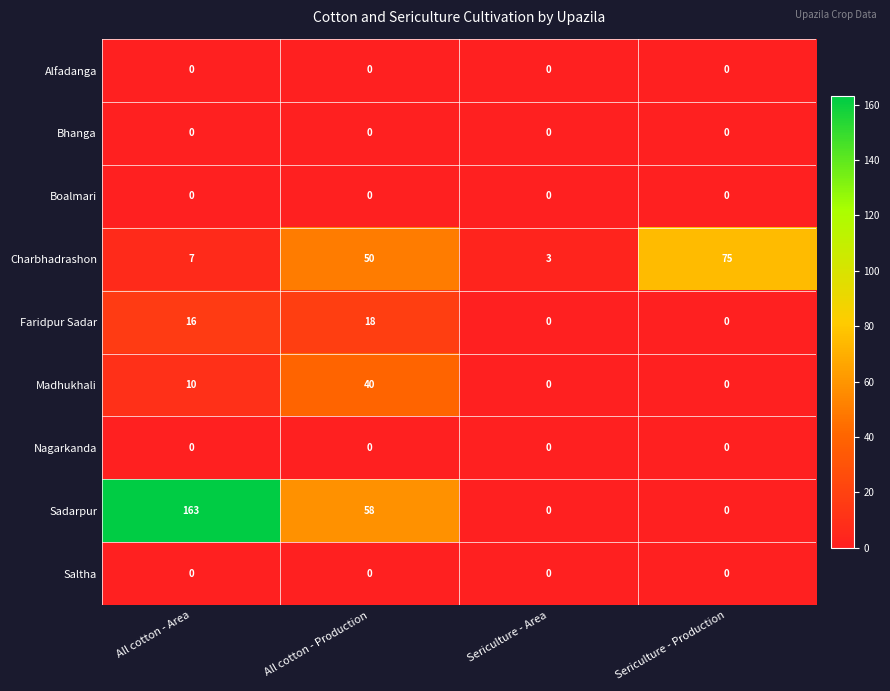

At which label is Sadarpur closest to 81?

All cotton - Production